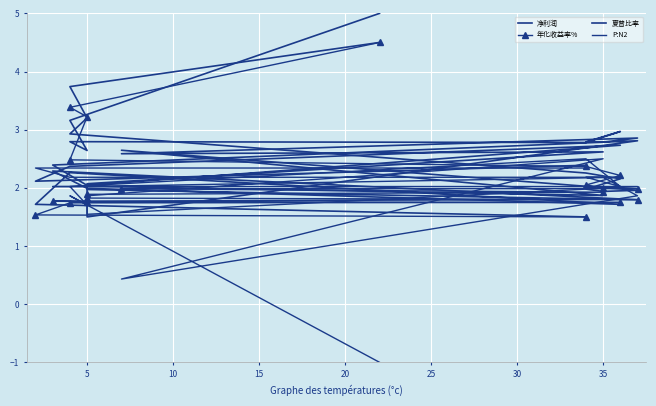

Reading left to right, list all the values displayed in this chart.

净利润: 4.5	3.7	3.2	2.9	2.3	2.2	2.0	1.9	2.0	2.6	1.9	2.0	2.0	1.8	2.3	2.0	1.7	2.3	1.7	1.5
年化收益率%: 4.5	3.4	3.2	2.5	2.4	2.2	2.0	2.0	2.0	2.0	1.9	1.9	1.8	1.8	1.8	1.8	1.7	1.7	1.5	1.5
夏普比率: 5.0	3.2	2.6	2.8	2.8	3.0	2.8	2.8	2.9	2.6	2.6	2.1	1.5	2.8	2.4	2.0	2.7	2.4	2.1	2.4
P:N2: -1.0	1.9	1.7	2.0	2.5	2.0	2.2	2.2	1.9	0.4	2.5	1.9	1.5	2.0	2.0	2.0	2.2	2.2	2.3	2.3